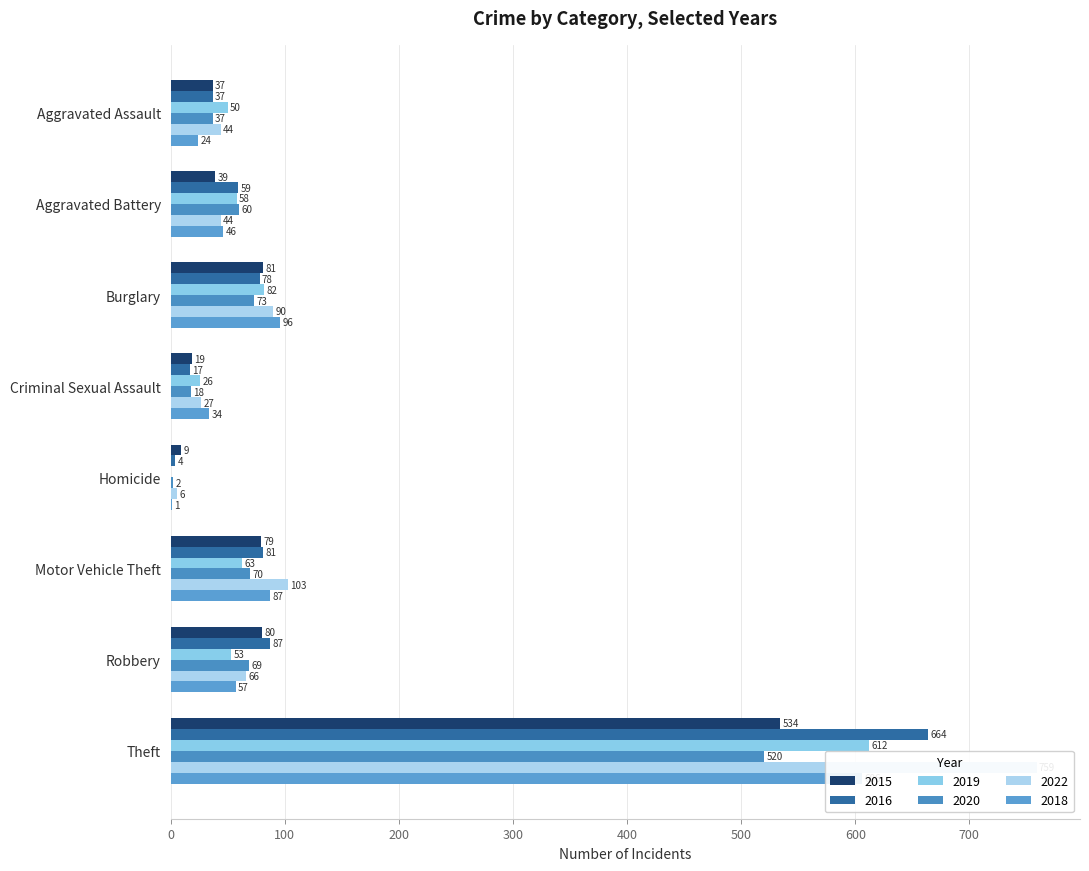

What is the highest value of the 2015 series?

534